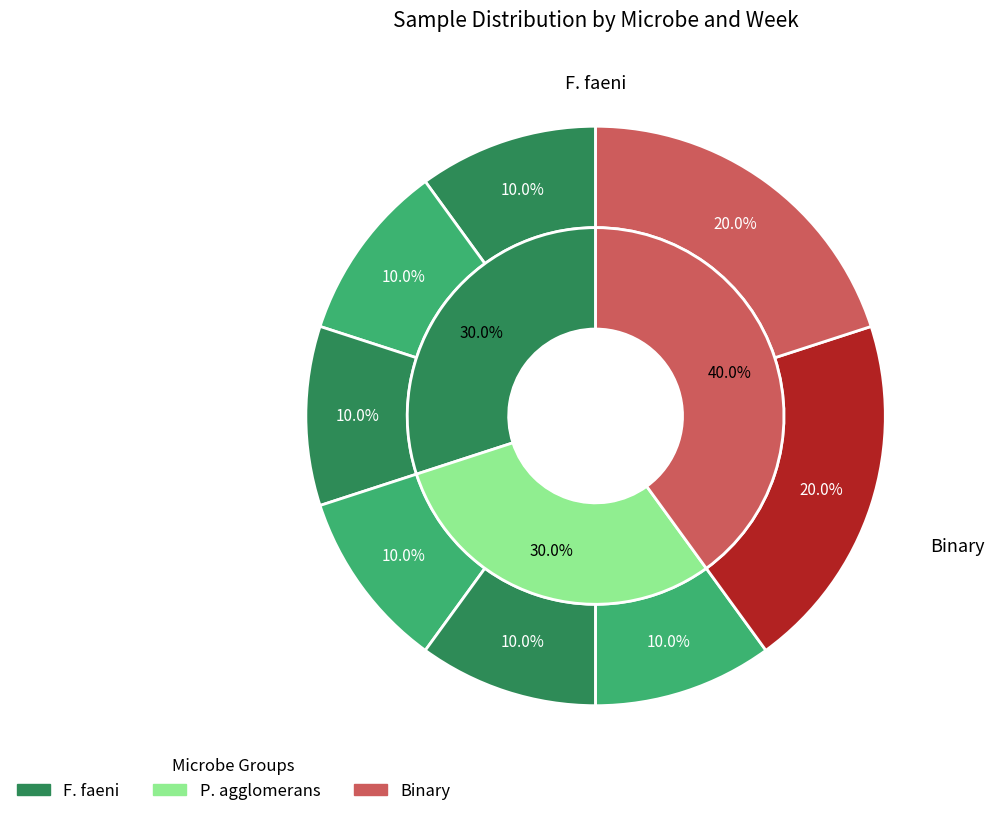

Does F. faeni
20191125 account for over 50% of the chart?

No